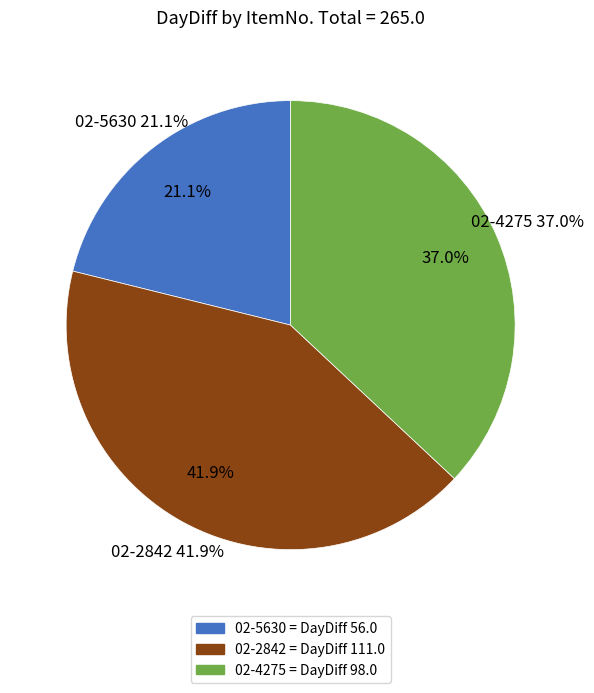

Which has a higher value, 02-5630 or 02-4275?

02-4275